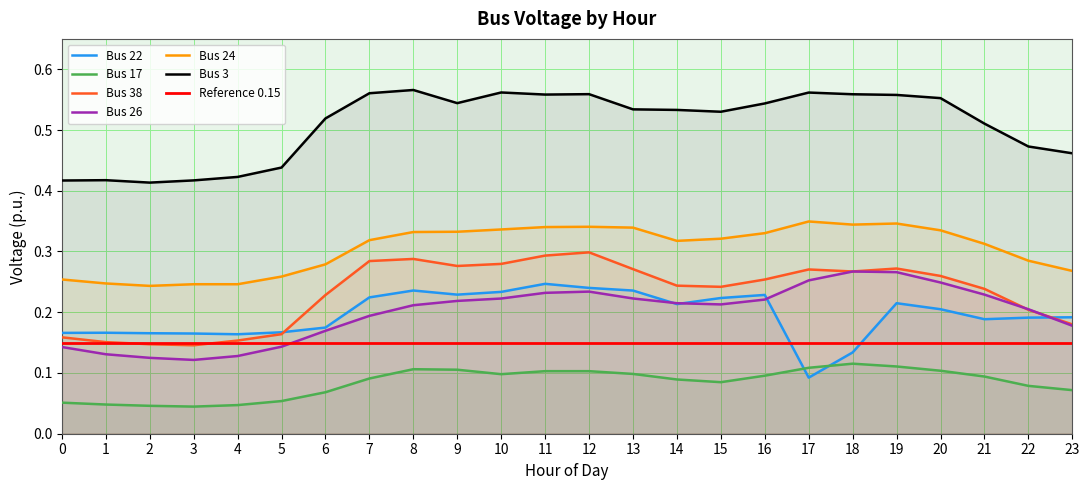

What is the value of the Bus 17 point at the 12th from the left?

0.1